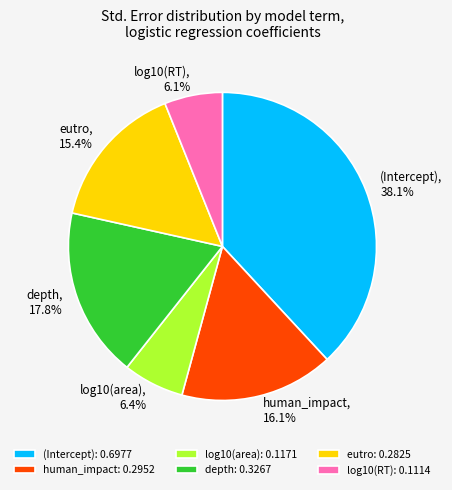

Which has a higher value, depth or log10(RT)?

depth